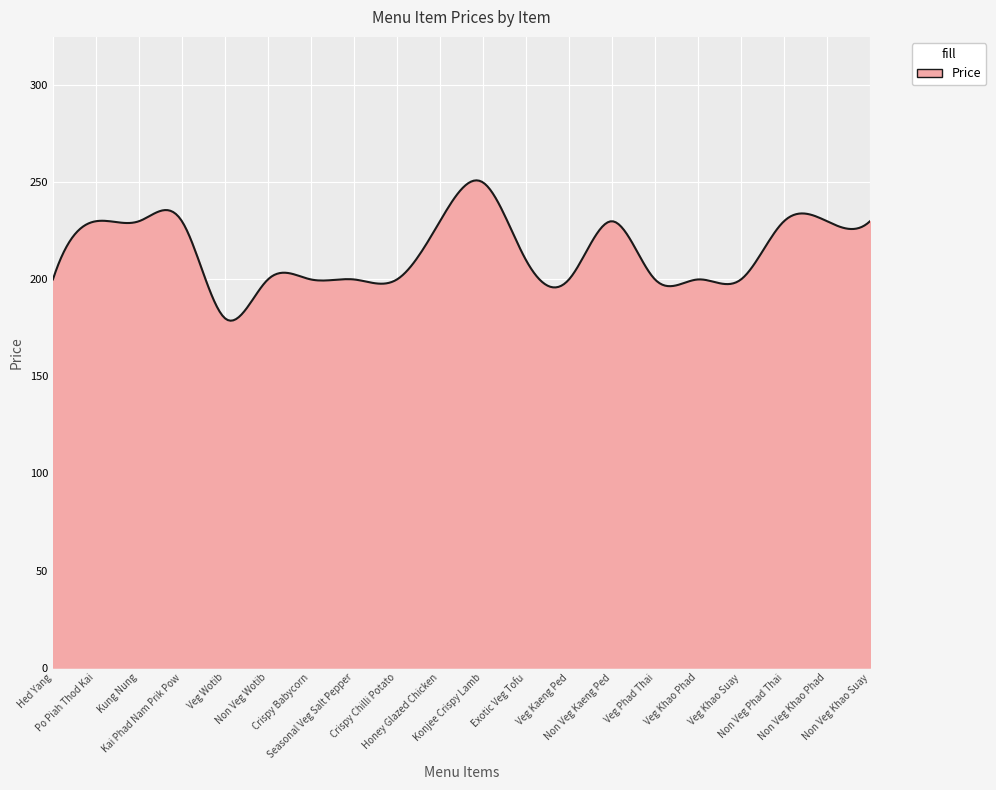

What is the difference between the maximum and minimum values?

72.3